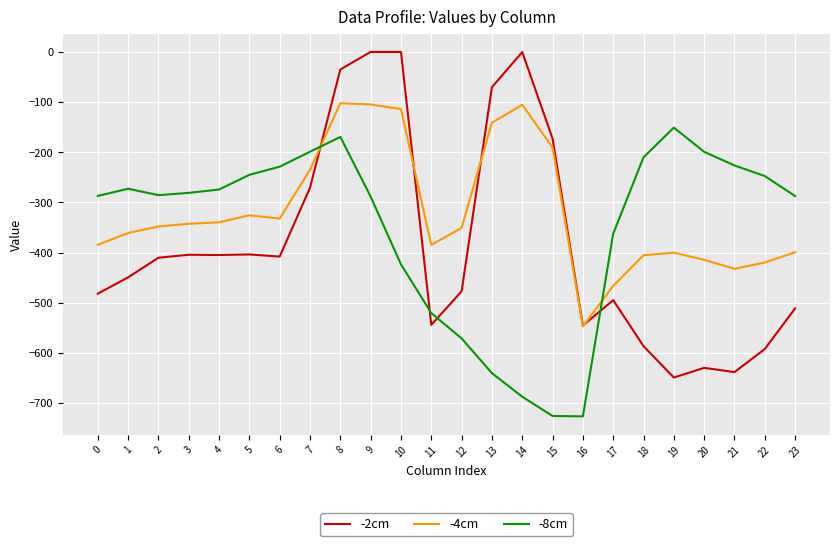

Is the value of -2cm at 13 greater than the value of -8cm at 9?

Yes